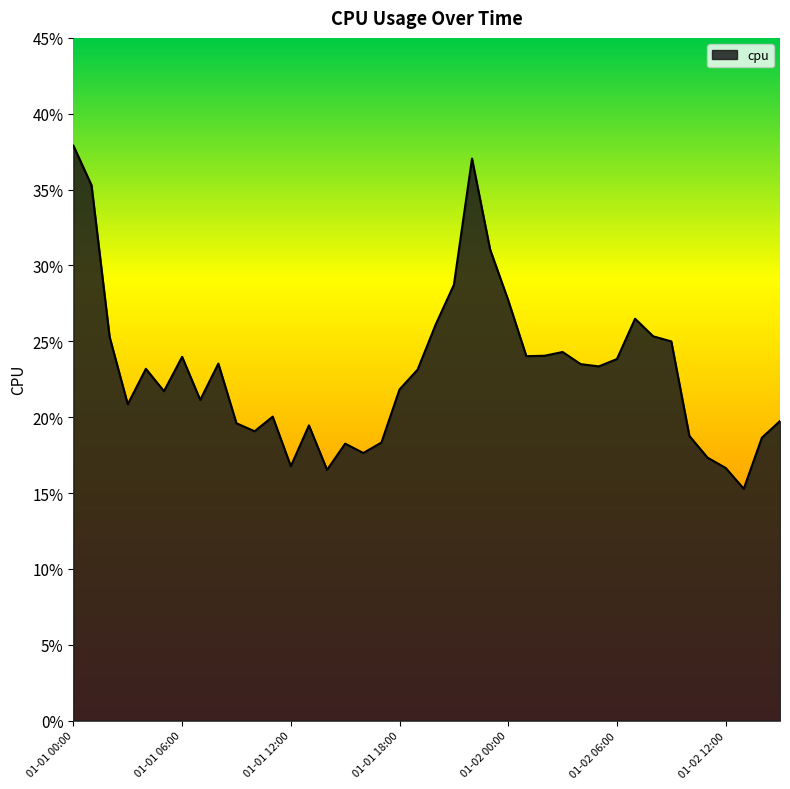

True or false: there are more than 0 points higher than both neighbors.

True